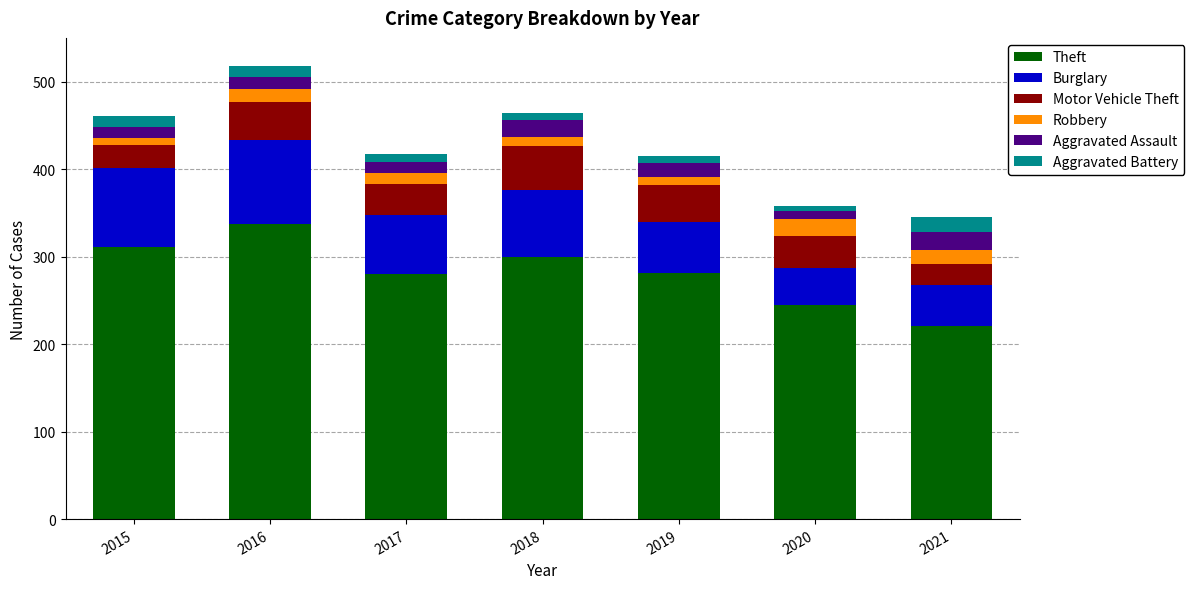

How many values in the Theft series are below 281?

3